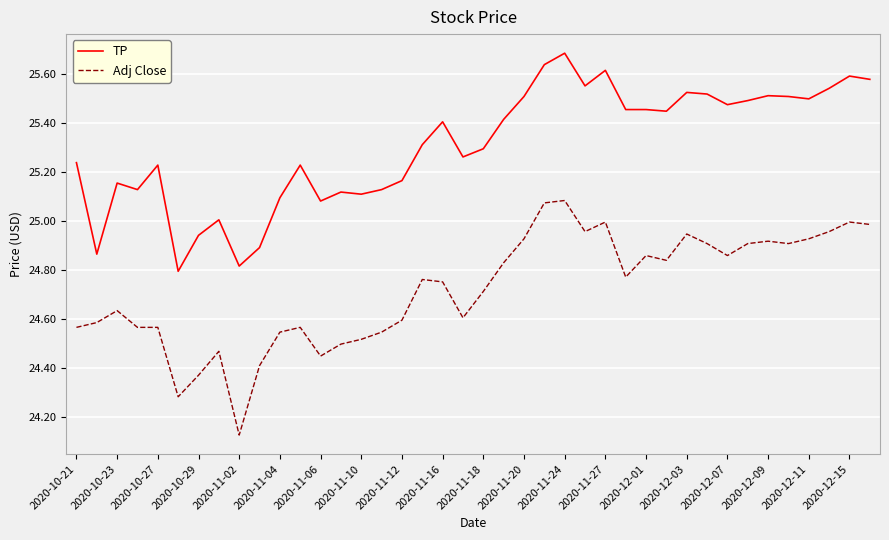

Rank the series by their maximum value, from highest to lowest.

TP, Adj Close